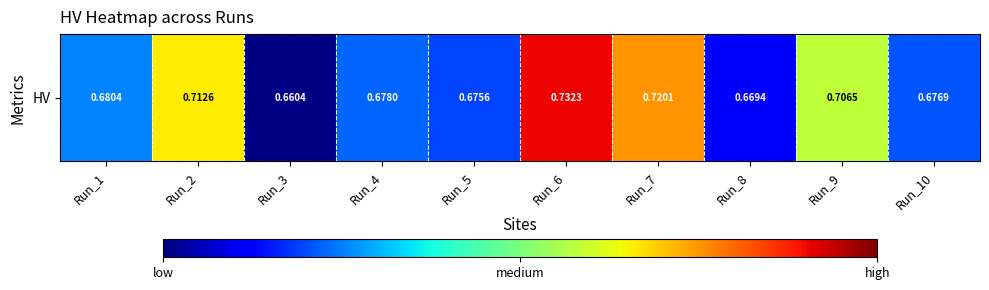

Reading left to right, list all the values displayed in this chart.

0.7	0.7	0.7	0.7	0.7	0.7	0.7	0.7	0.7	0.7